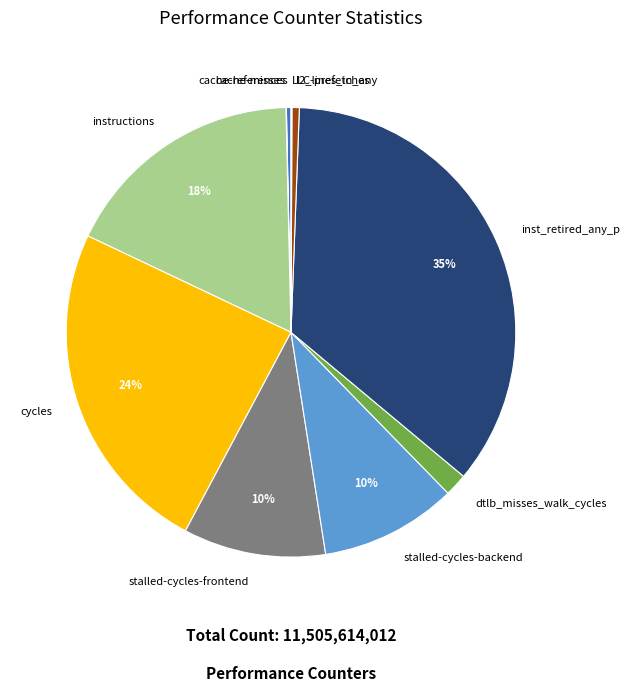

Which slice is the largest?

inst_retired_any_p